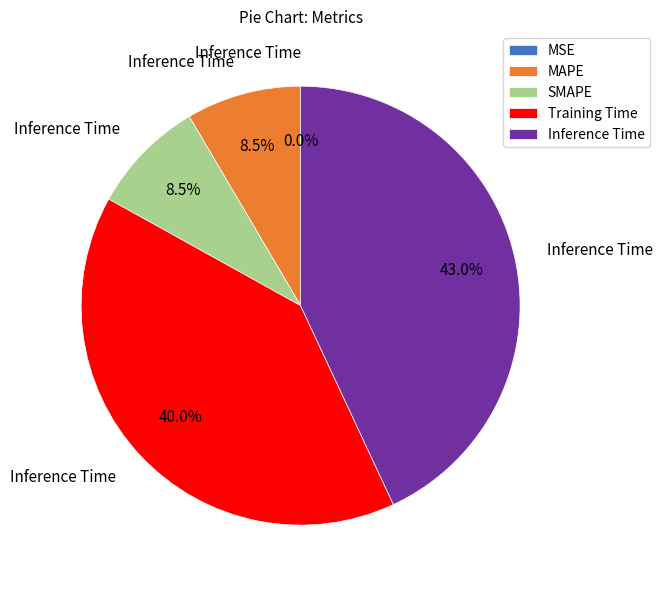

What is the total percentage of SMAPE and Training Time?

48.5%